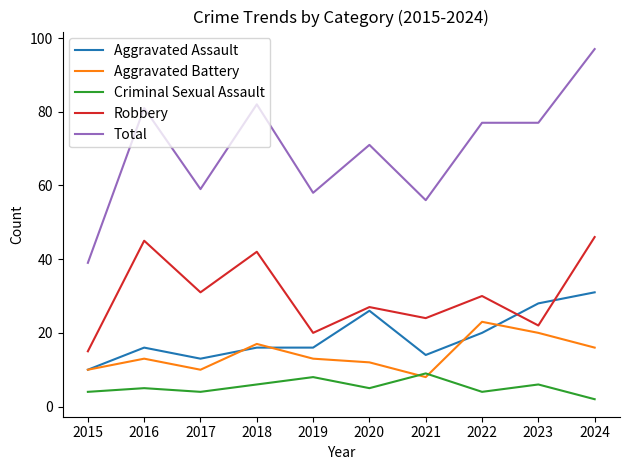

What is the sum of all Robbery values?

302